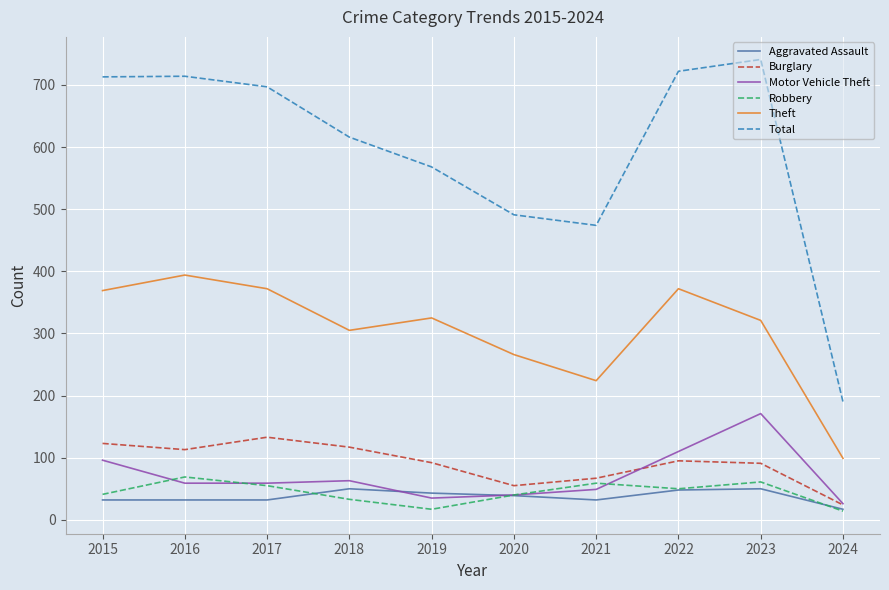

What is the minimum value shown in the chart?

14